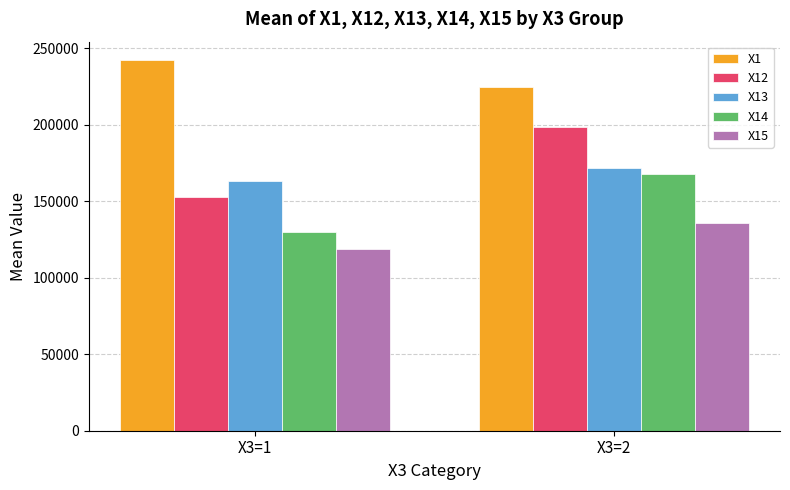

Reading right to left, extract all data points from this chart.

X1: 224525.0	242205.7
X12: 198677.5	152655.2
X13: 171567.2	163402.7
X14: 167862.0	129749.1
X15: 135501.6	118628.0